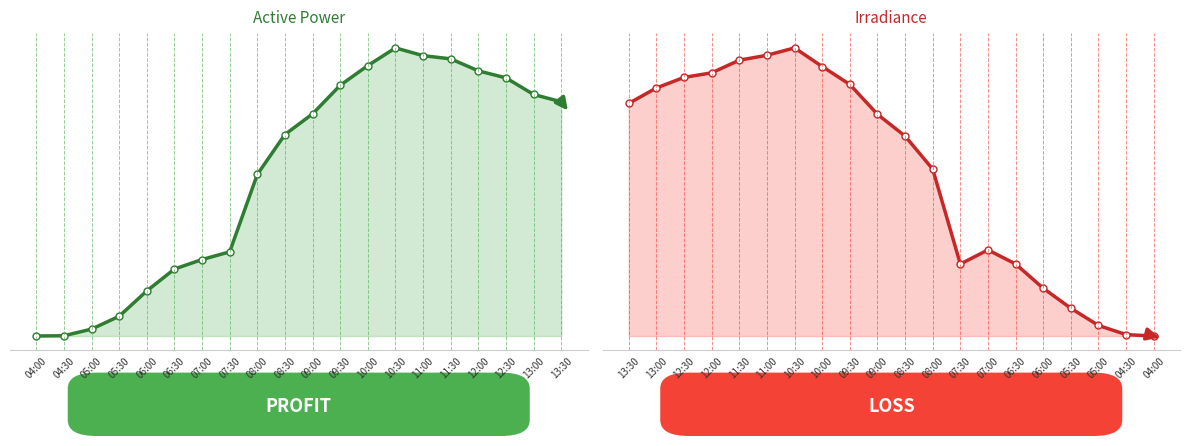

At which label does ActivePower first exceed 440?

09:00